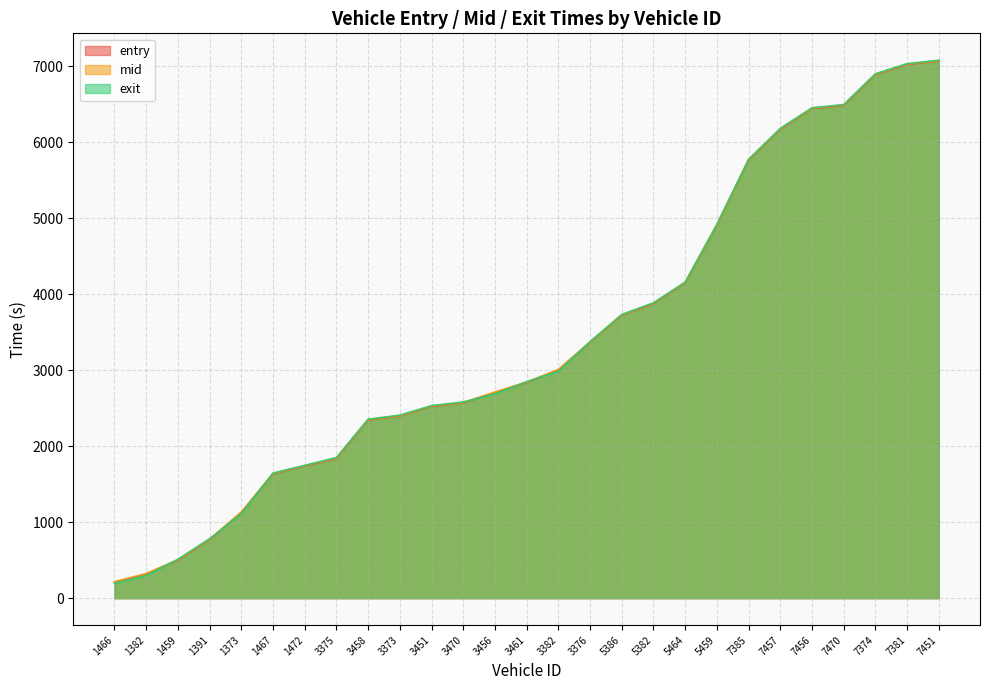

True or false: exit and entry cross at least once.

True